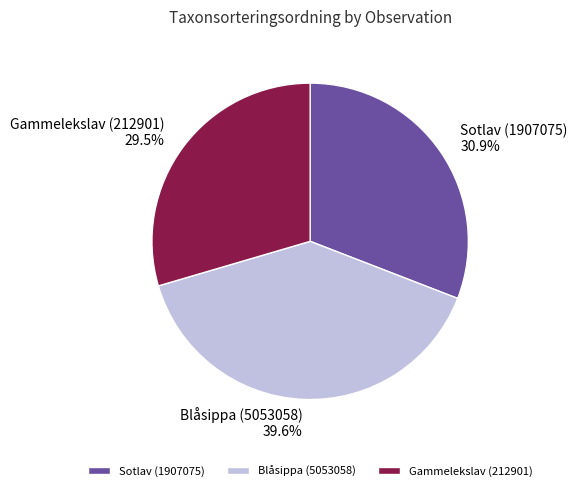

To the nearest percent, what is the average slice percentage?

33%